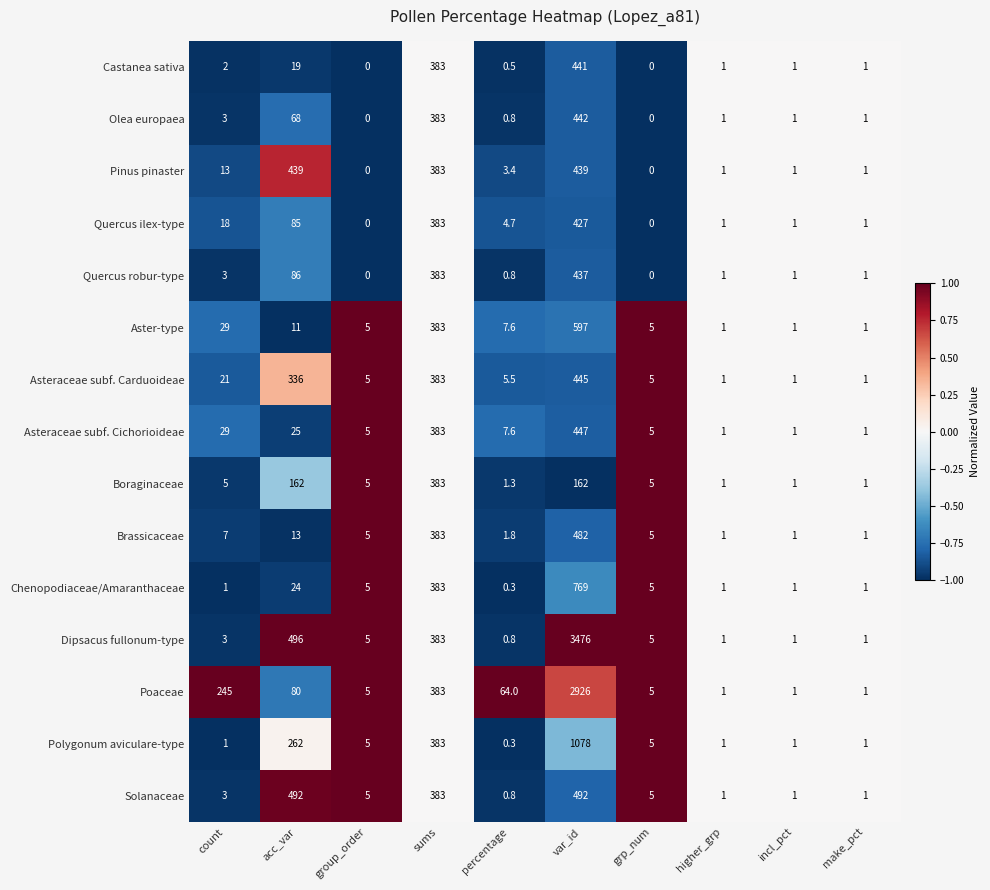

What is the greatest value displayed?

3476.0